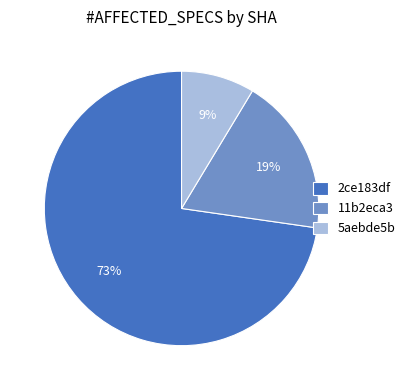

True or false: 11b2eca3 accounts for 19% of the total.

True